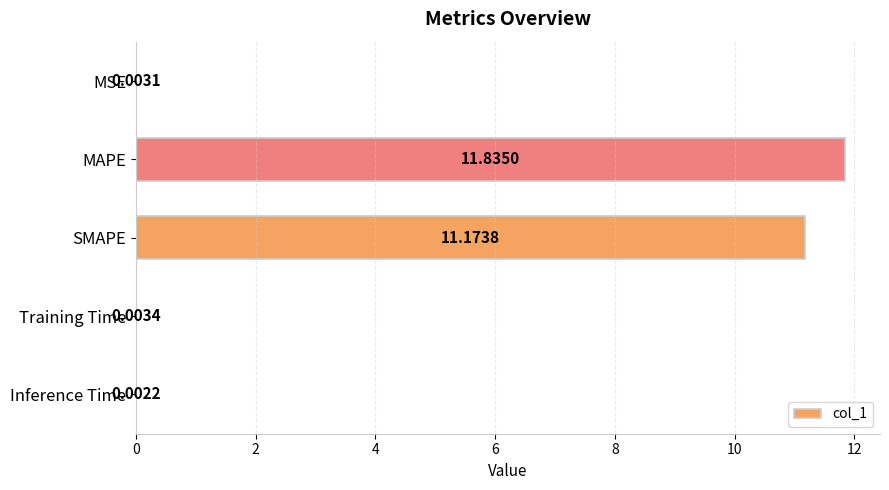

What is the sum of all values?

23.0